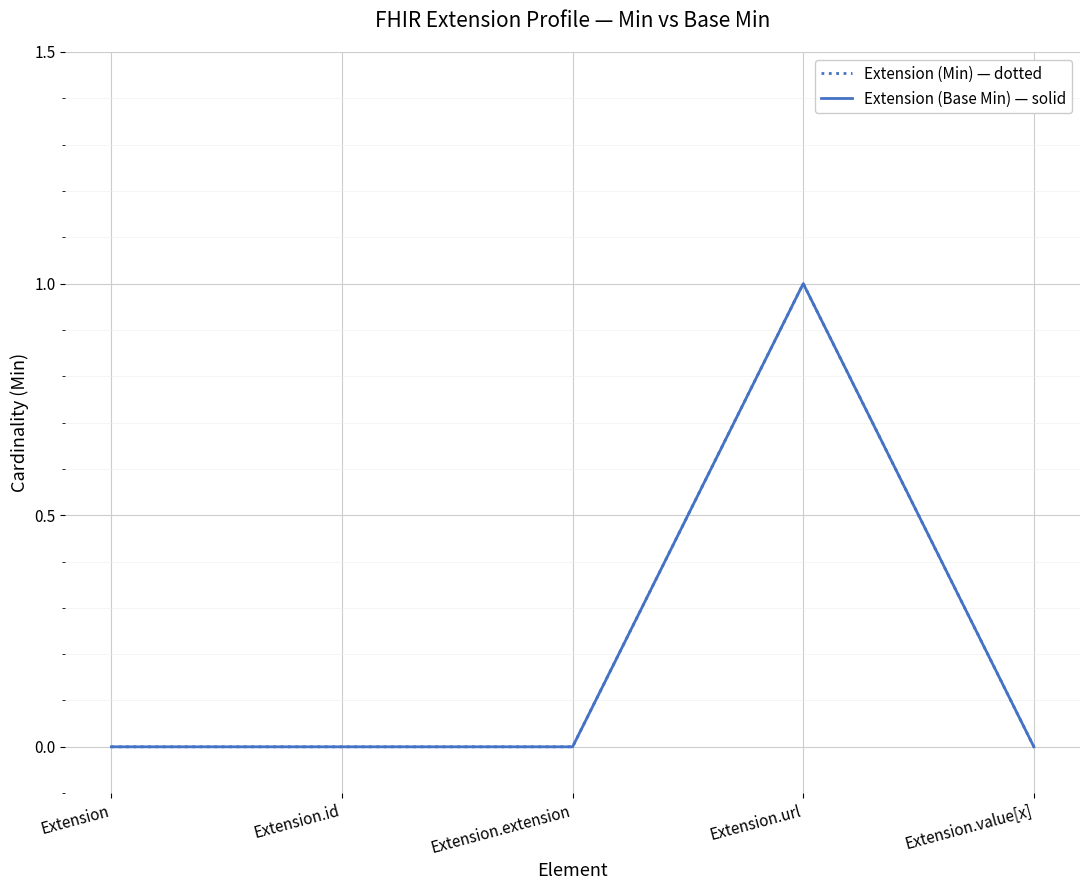

Is this an area chart (filled region under the line)?

No